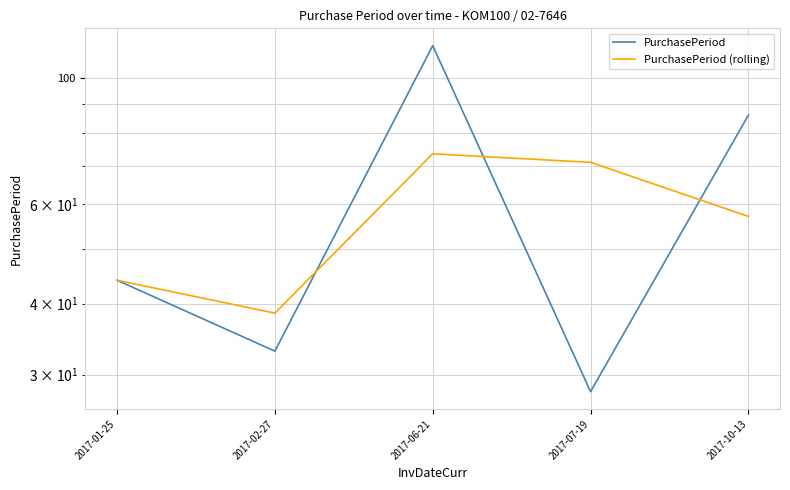

In PurchasePeriod, how many points are lower than both neighbors (excluding endpoints)?

2